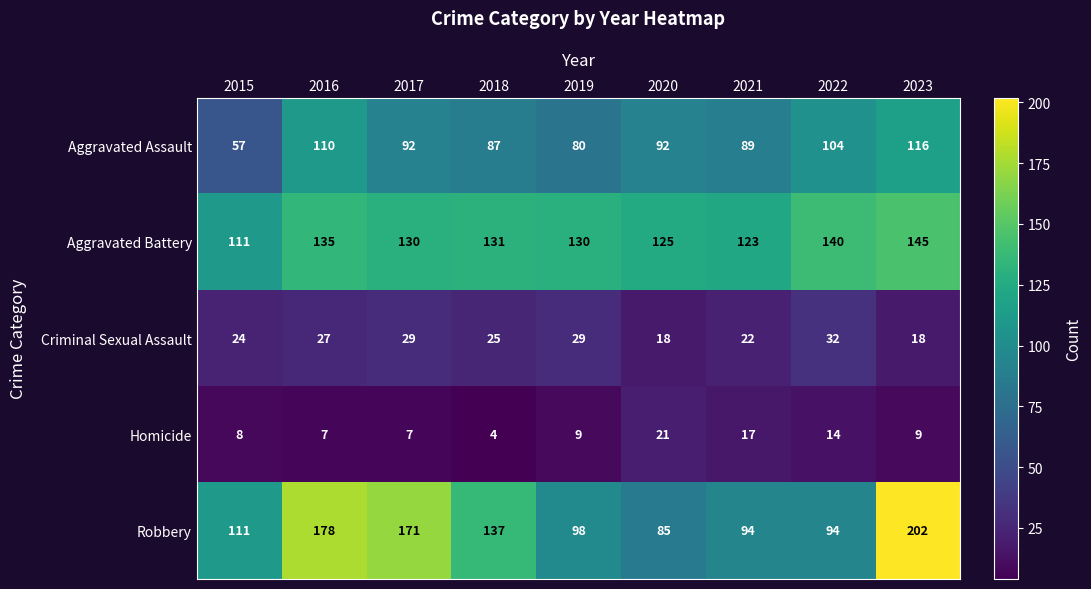

Read the Aggravated Battery value at 2016, to the nearest 10.

140